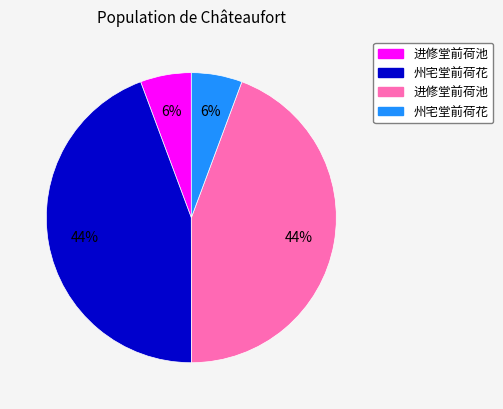

To the nearest percent, what is the average slice percentage?

25%